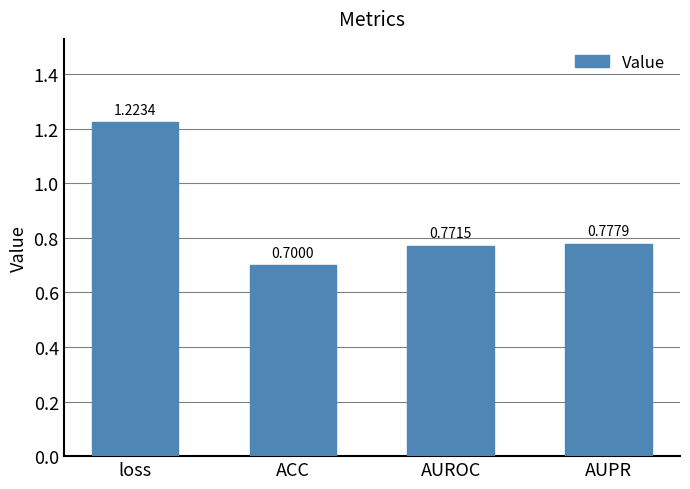

What is the change in value from loss to ACC?

-0.5